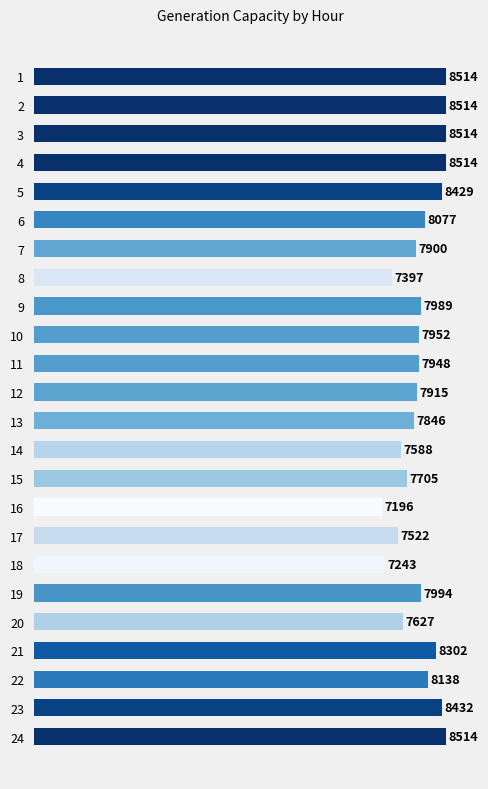

What is the minimum value shown in the chart?

7195.5